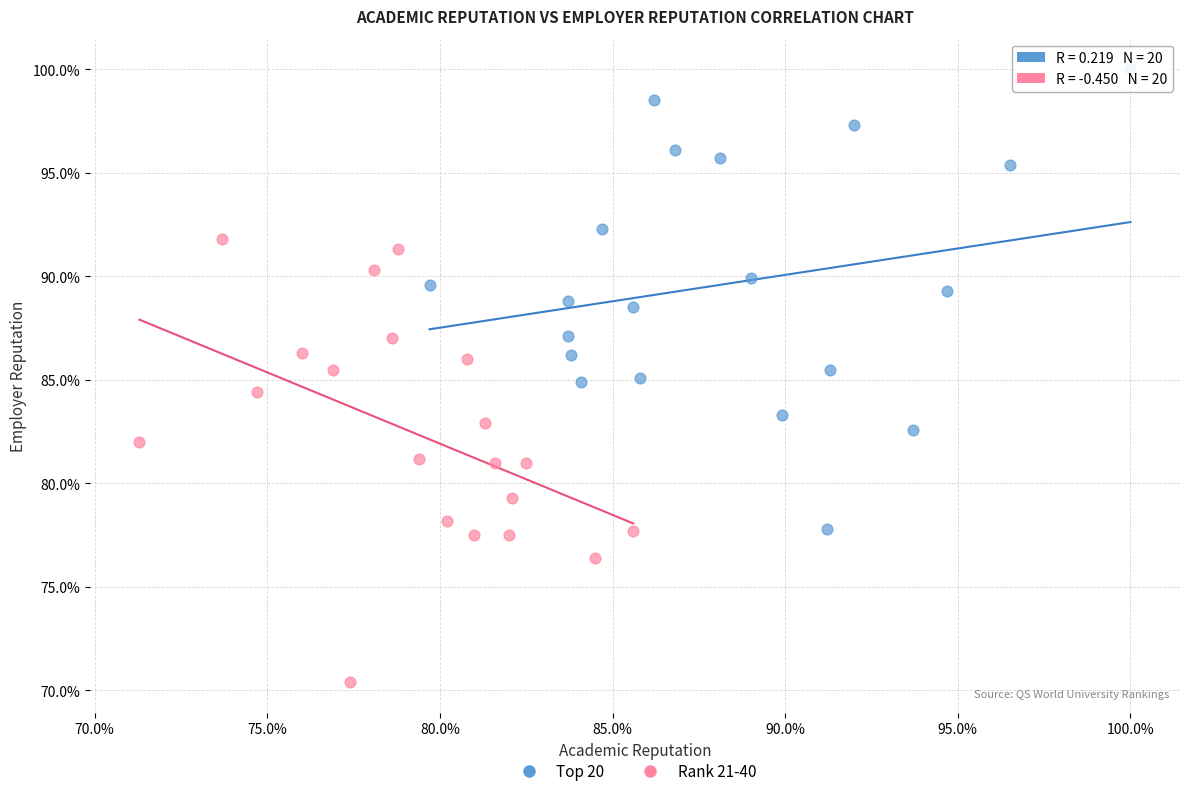

Which series has the widest spread of Y values?

Top 20